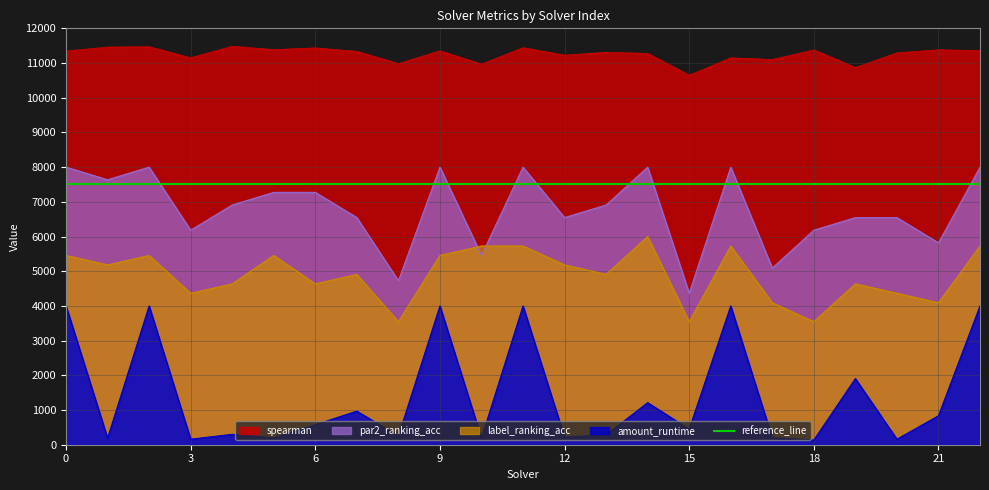

The value of amount_runtime at 10 is 192.7. True or false?

True